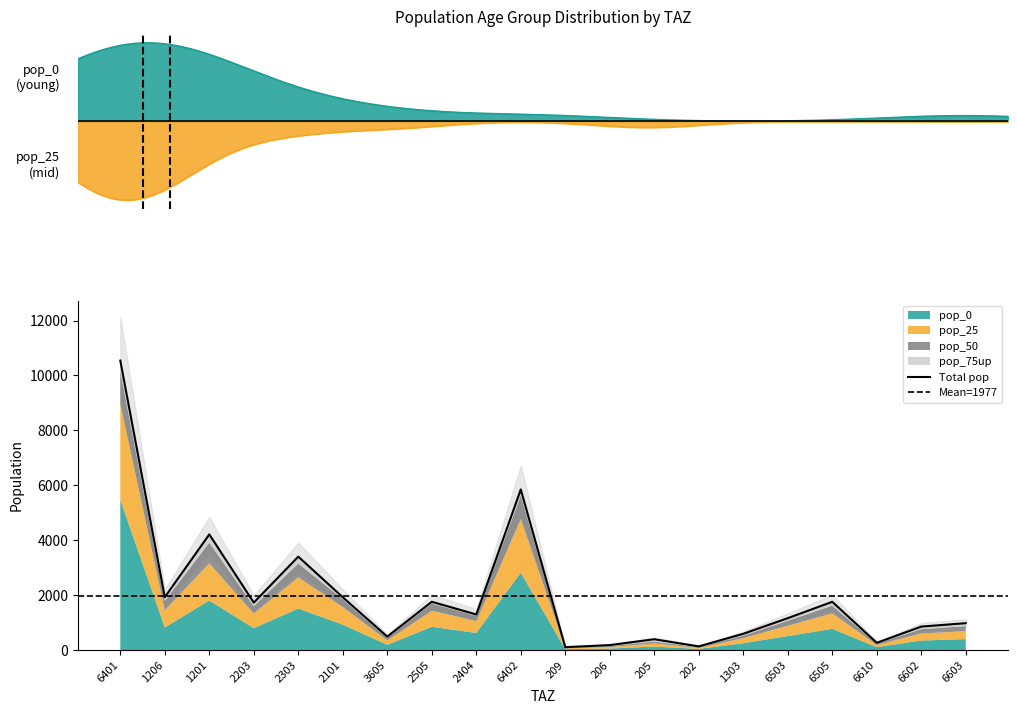

What is the maximum value for pop_75up?

390.4